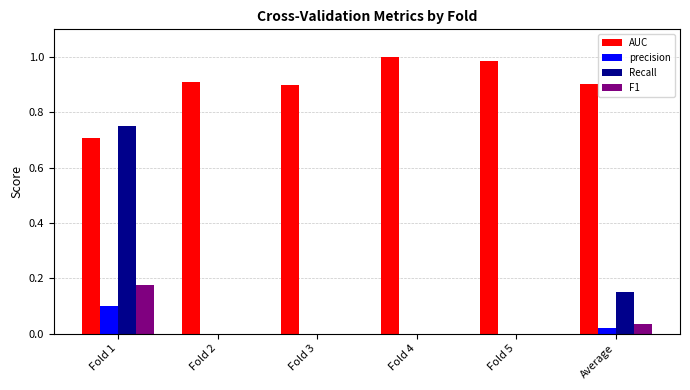

What is the sum of all Recall values?

0.9